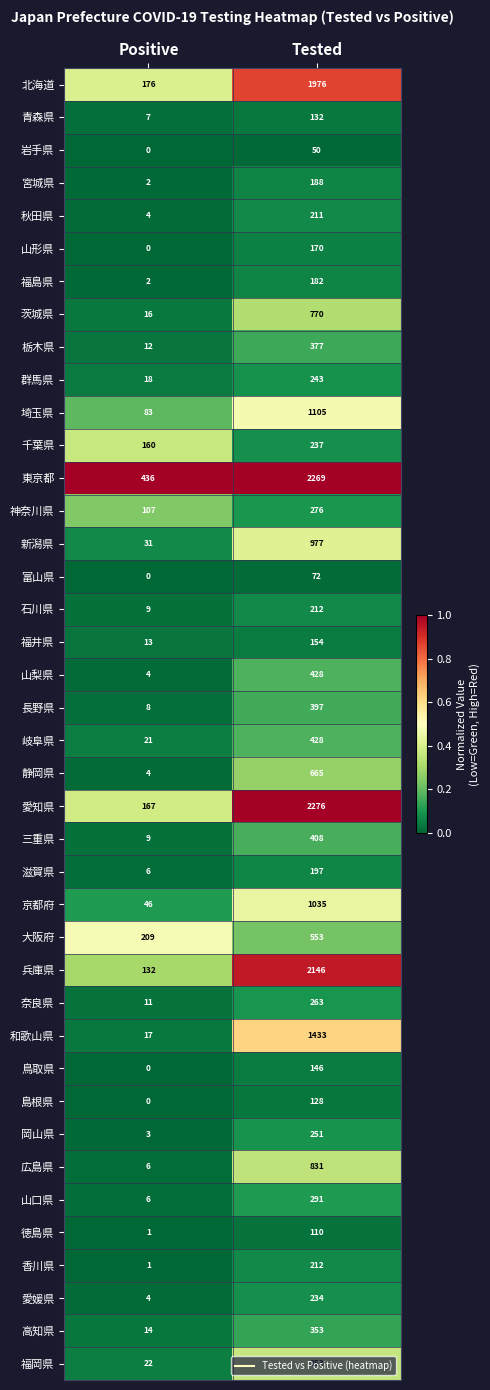

Which label corresponds to the smallest value in the chart?

Positive